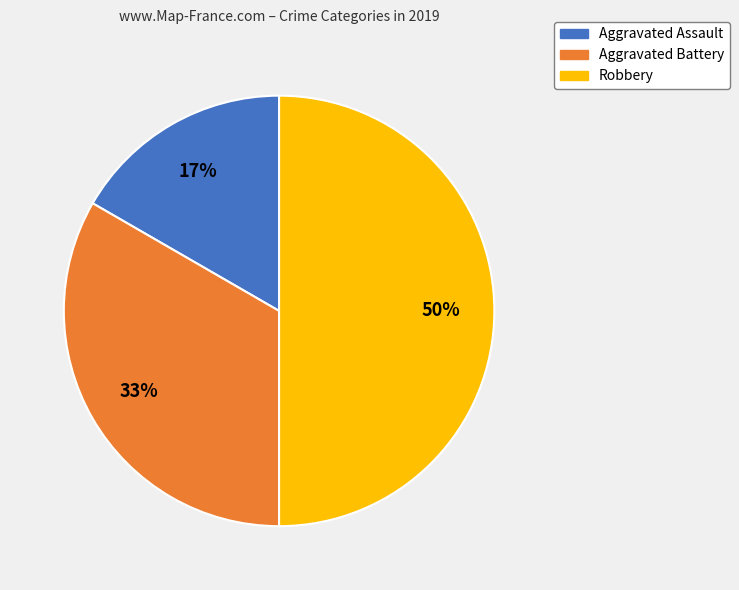

To the nearest percent, what is the combined percentage of Aggravated Battery and Aggravated Assault?

50%